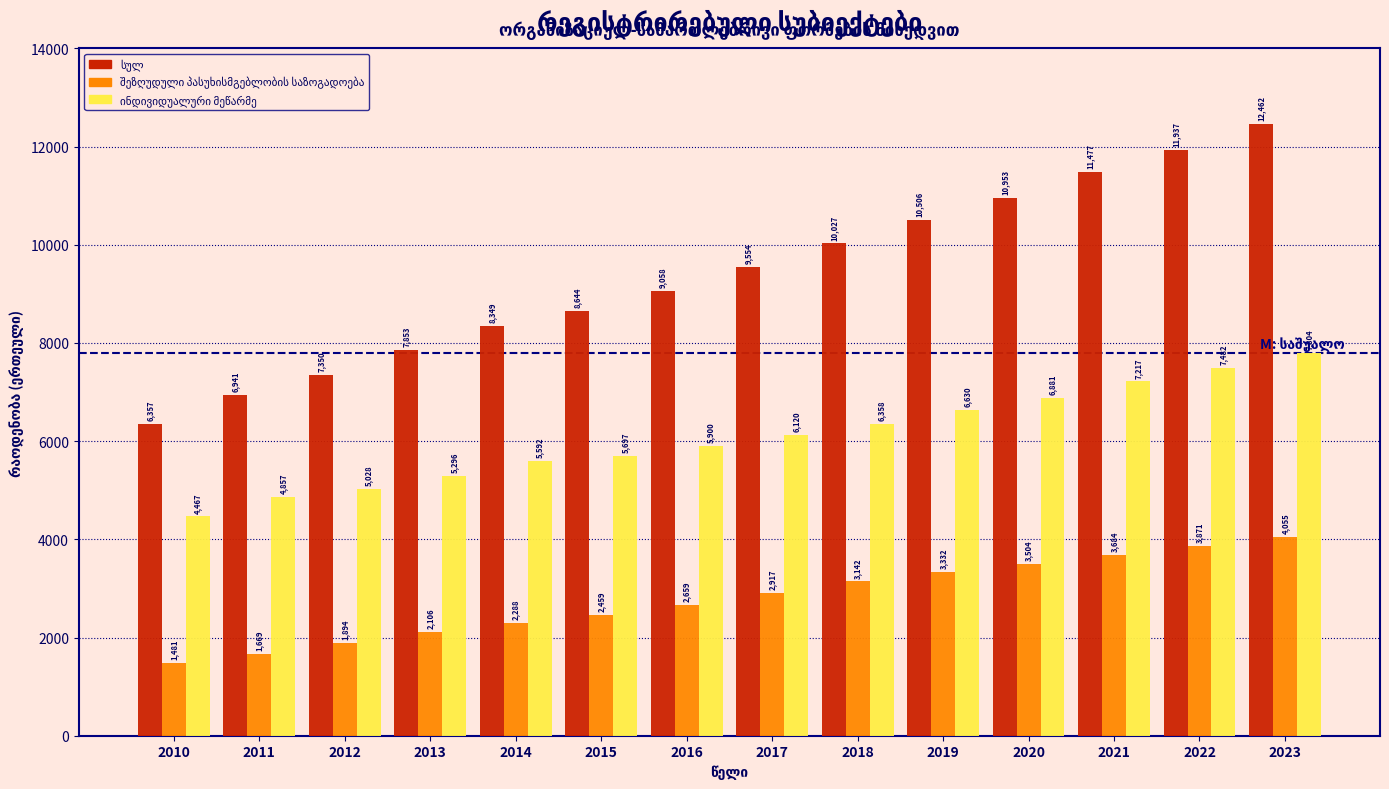

At how many categories does at least one series exceed 3843?

14